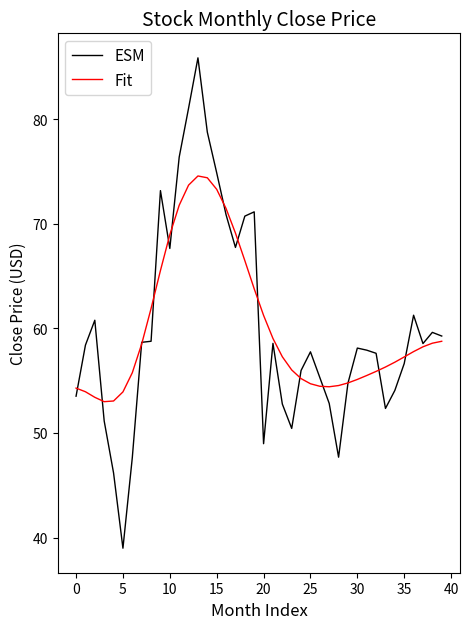

What are all the series names shown in the legend?

ESM, Fit